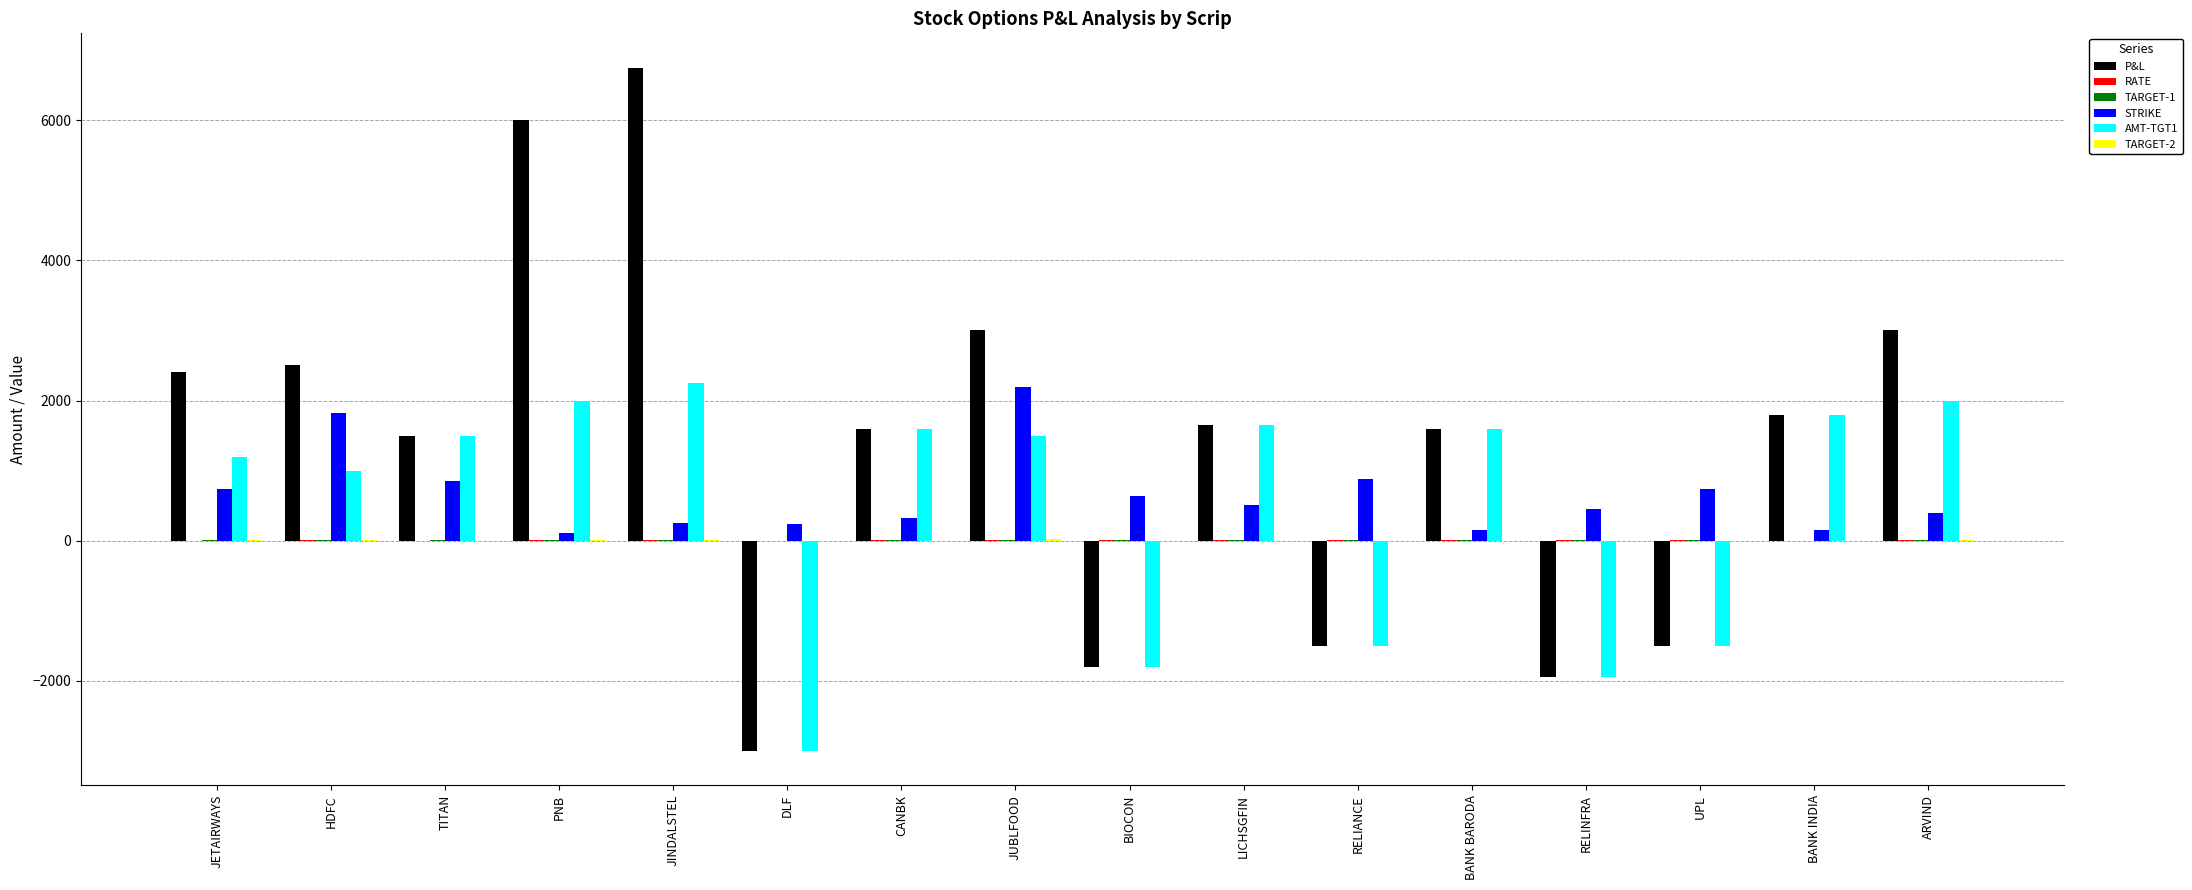

Which series changed the most between DLF and ARVIND?

P&L